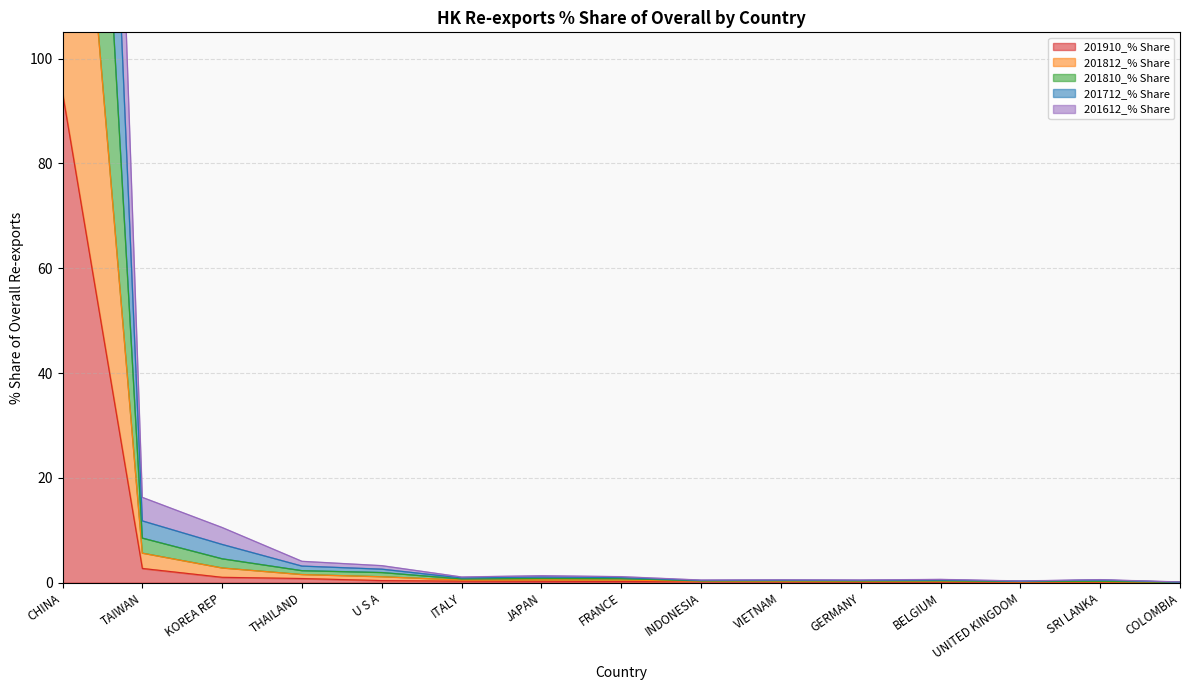

At which label does 201810_% Share reach its minimum?

COLOMBIA